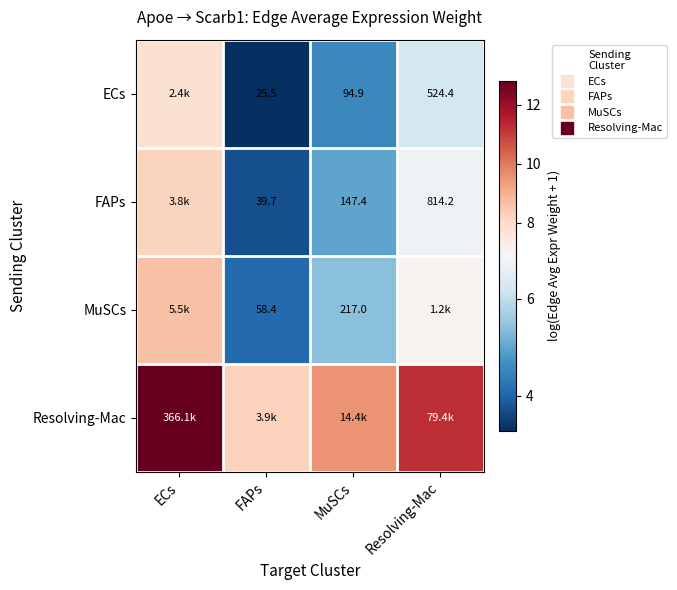

At how many categories does at least one series exceed 8?

4